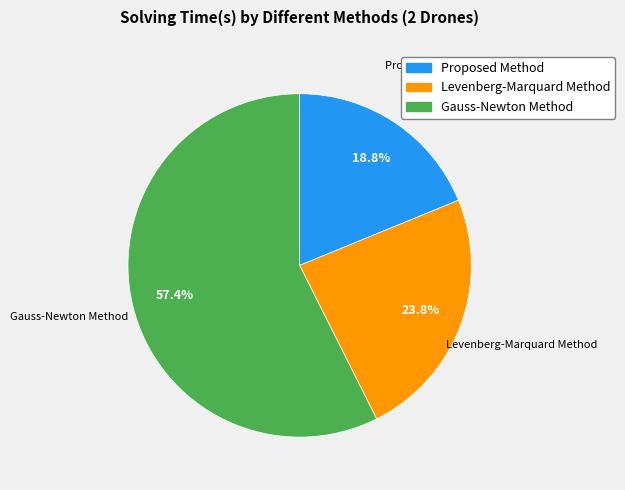

True or false: Proposed Method accounts for 19% of the total.

True